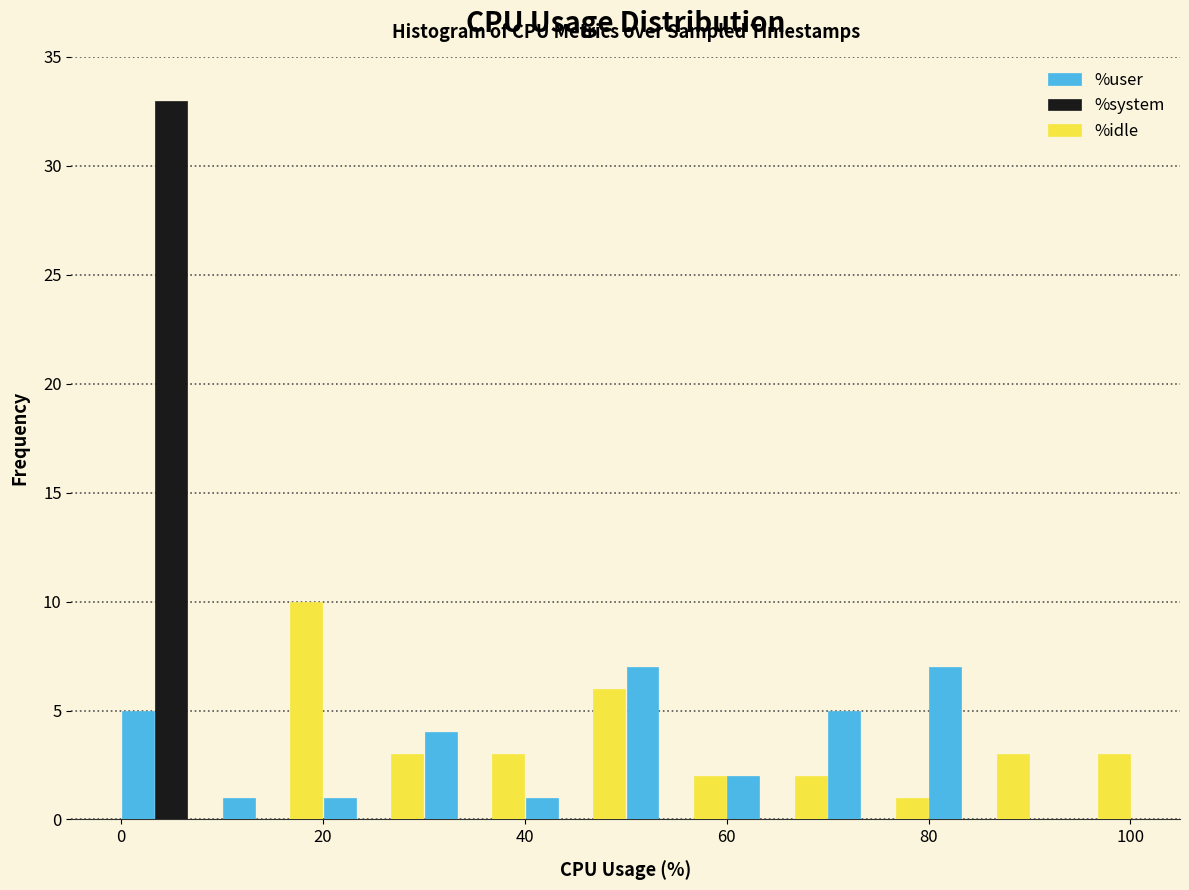

Reading left to right, list every range on the x-axis with the height of the bar of each series over it. The values are not printed on the chart, so give them approximately, as read against the axis.

0 to 10: %user=5	%system=33	%idle=0
10 to 20: %user=1	%system=0	%idle=10
20 to 30: %user=1	%system=0	%idle=3
30 to 40: %user=4	%system=0	%idle=3
40 to 50: %user=1	%system=0	%idle=6
50 to 60: %user=7	%system=0	%idle=2
60 to 70: %user=2	%system=0	%idle=2
70 to 80: %user=5	%system=0	%idle=1
80 to 90: %user=7	%system=0	%idle=3
90 to 100: %user=0	%system=0	%idle=3